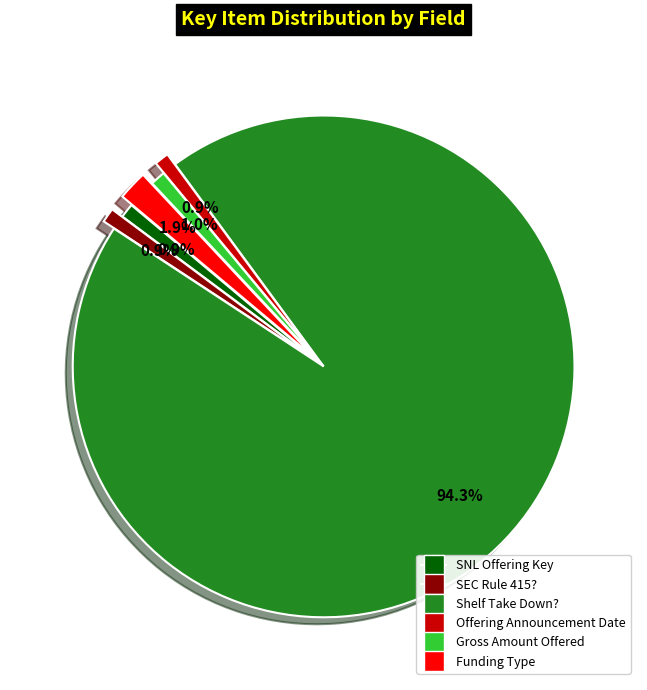

Count the number of slices in the pie.

6